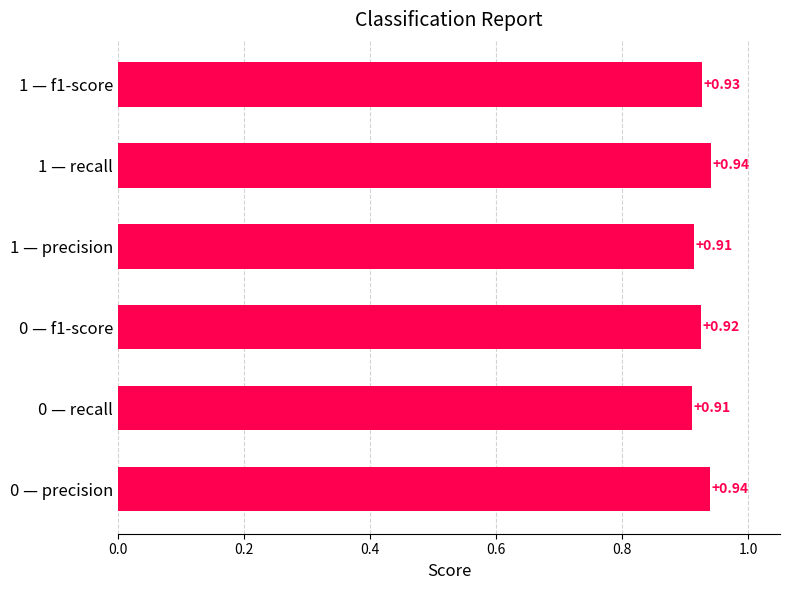

Between 1 — precision and 0 — f1-score, which is larger?

0 — f1-score